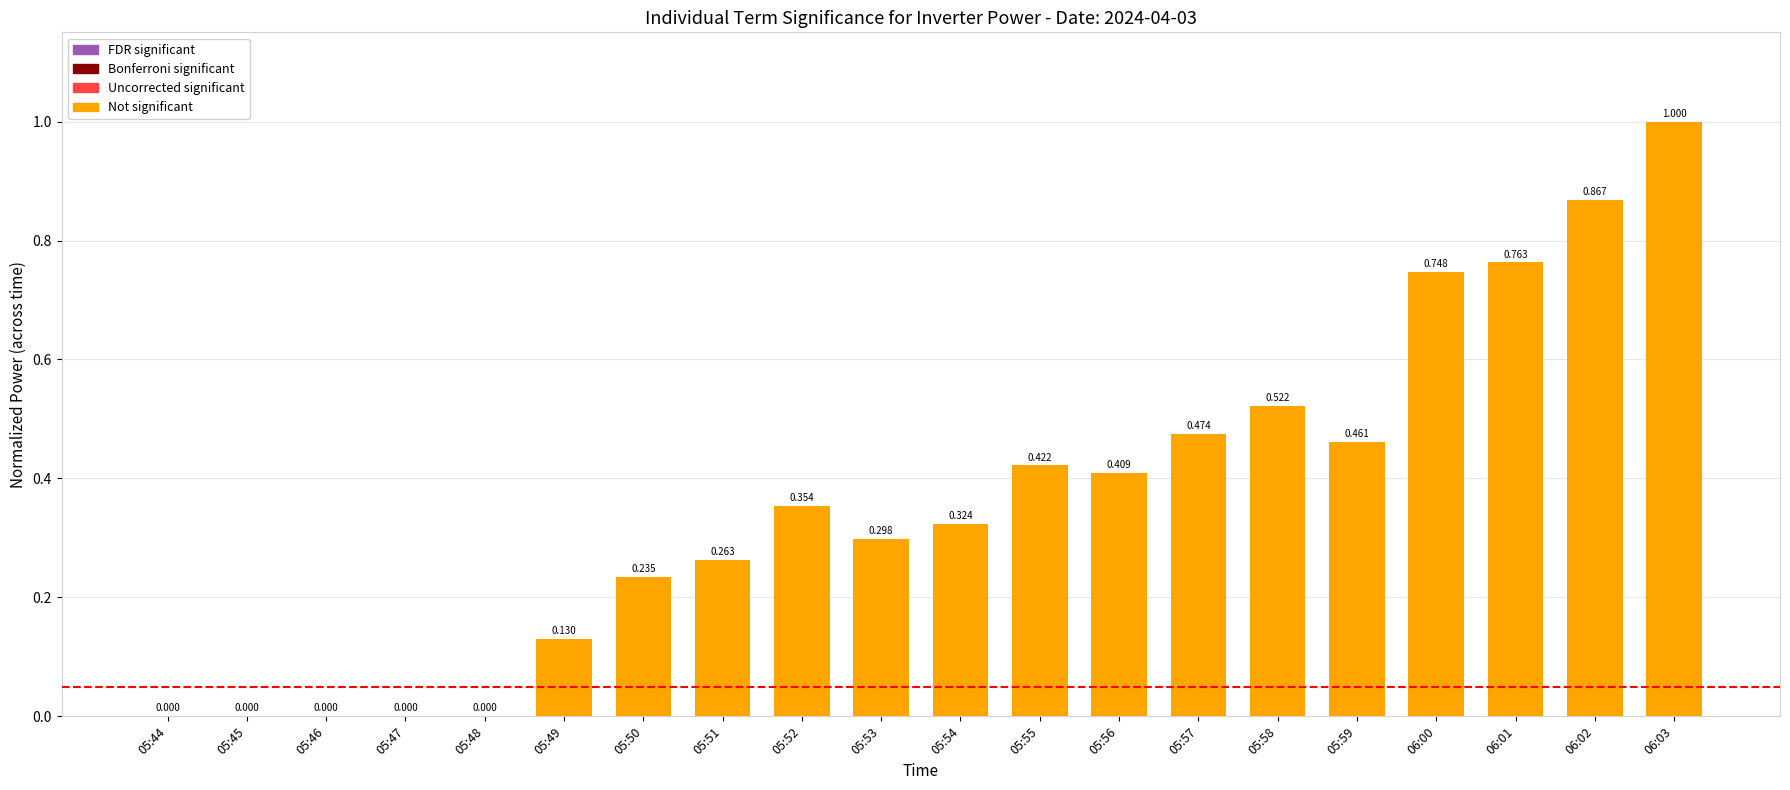

Reading left to right, what are all the values shown in this chart?

0.0	0.0	0.0	0.0	0.0	0.1	0.2	0.3	0.4	0.3	0.3	0.4	0.4	0.5	0.5	0.5	0.7	0.8	0.9	1.0